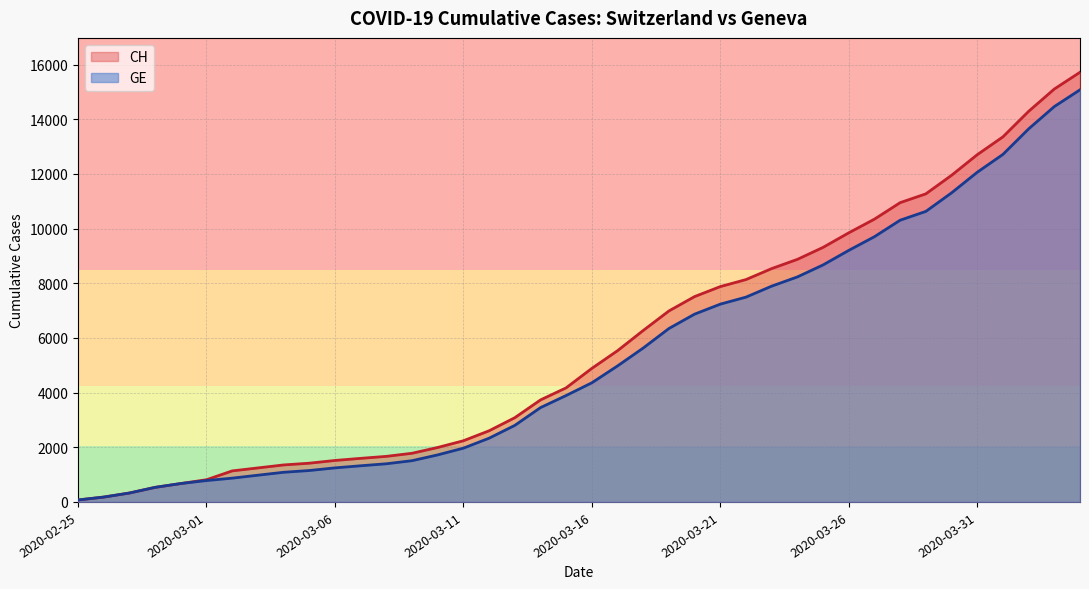

Reading left to right, what are all the values shown in this chart?

CH: 72	178	326	533	673	812	1135	1244	1353	1417	1517	1594	1667	1780	1992	2238	2603	3081	3731	4175	4886	5533	6273	6987	7513	7878	8135	8537	8874	9313	9845	10346	10949	11271	11949	12703	13356	14289	15106	15719
GE: 72	178	326	533	673	782	870	978	1085	1149	1246	1323	1396	1509	1721	1967	2332	2800	3450	3894	4359	4976	5631	6345	6871	7236	7493	7895	8232	8671	9203	9704	10307	10629	11307	12061	12714	13647	14464	15077